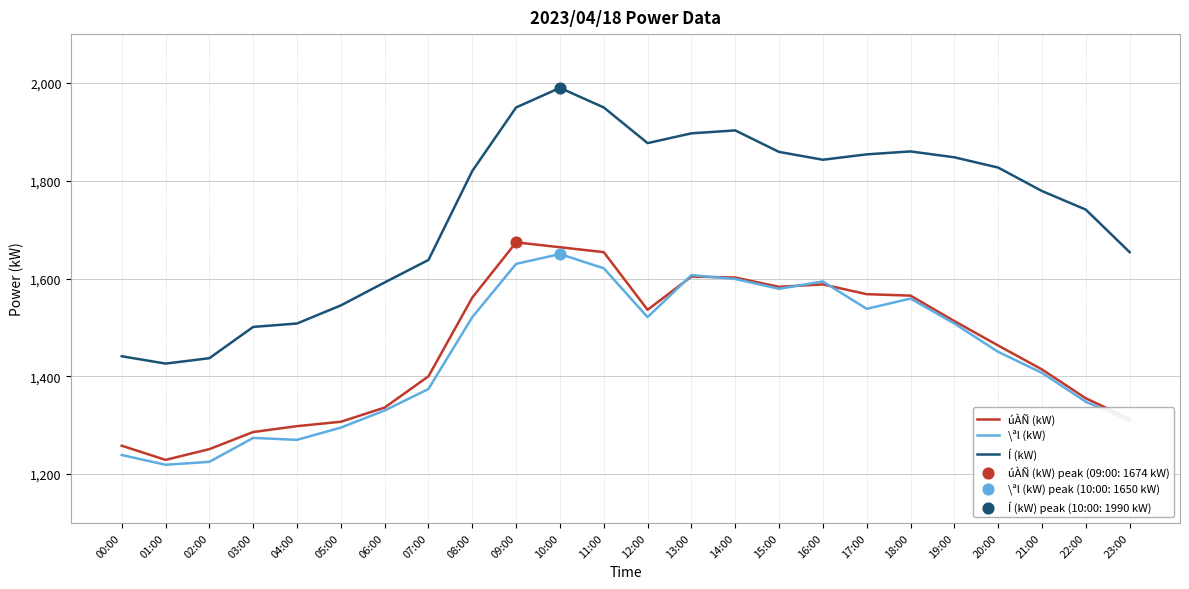

Which series has the widest spread of values?

Í (kW)